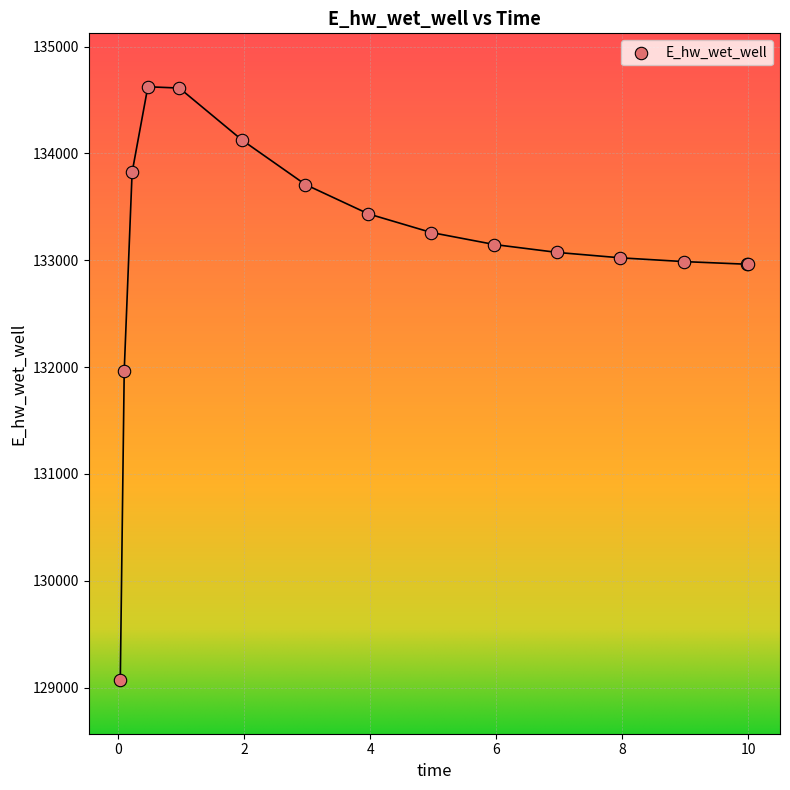

What Y value in the scatter plot is closest to 131846?

131967.0